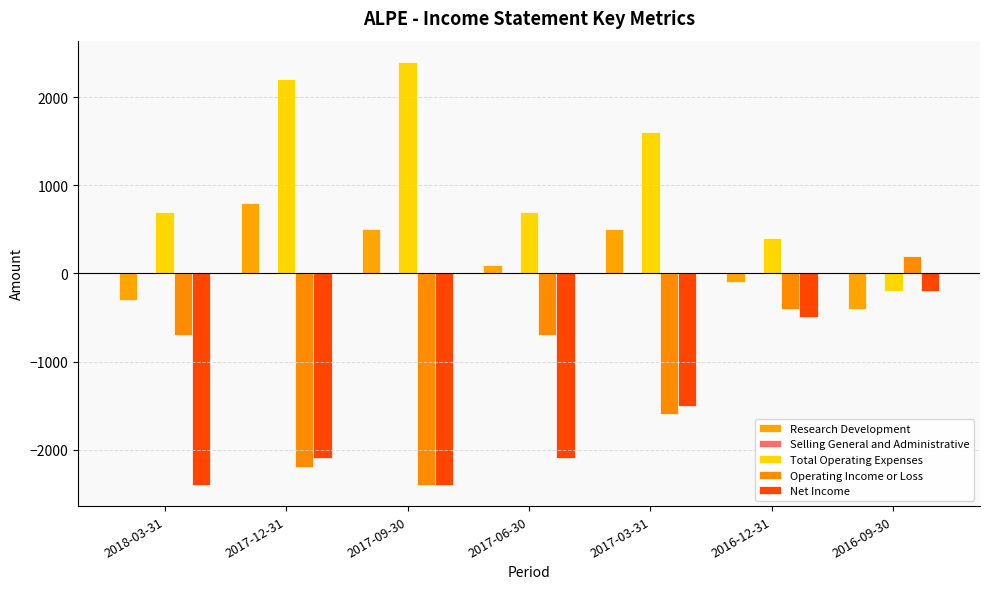

How many values in the Net Income series are below -2100?

2